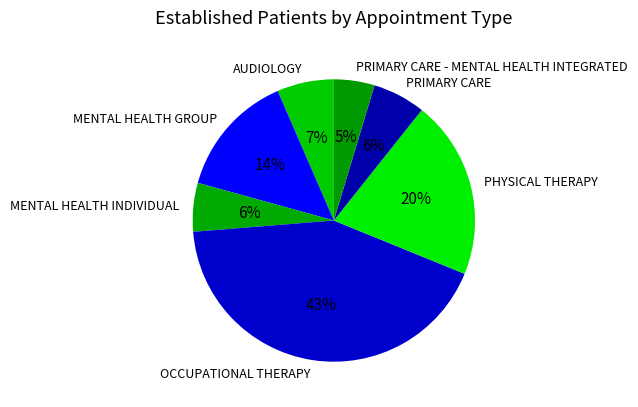

True or false: AUDIOLOGY accounts for 16% of the total.

False